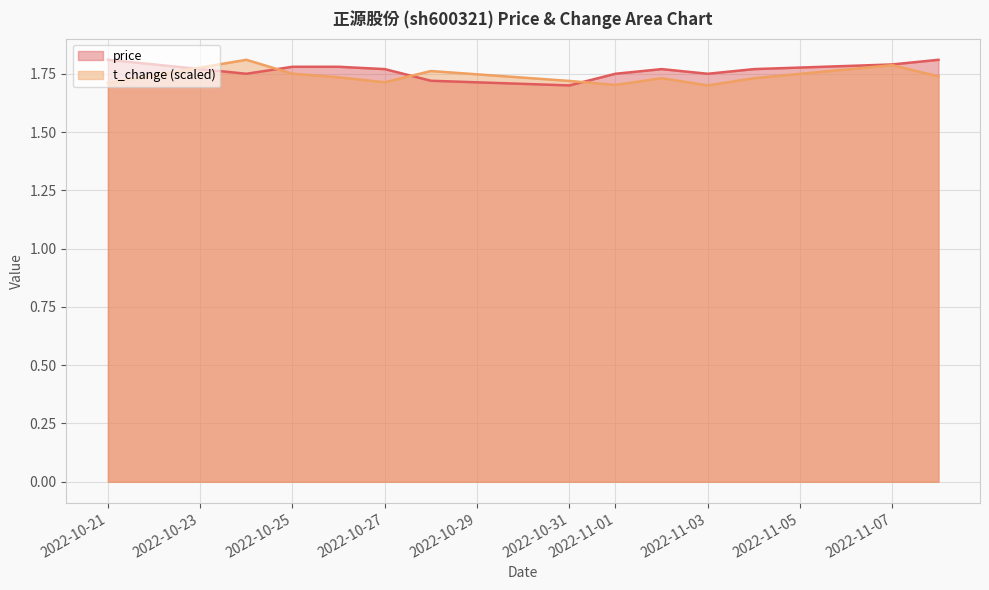

True or false: t_change has more than 1 interior local peaks.

True